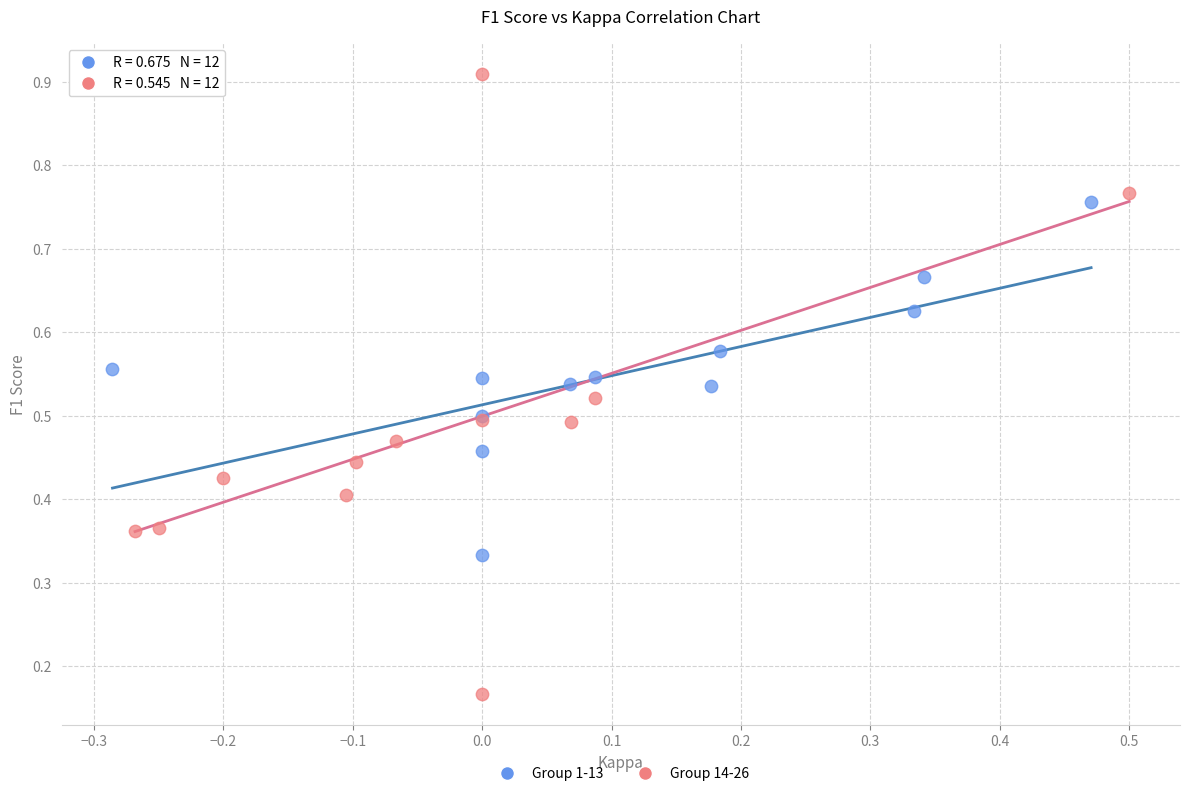

Which series has the largest Y range (max minus min)?

Group 14-26